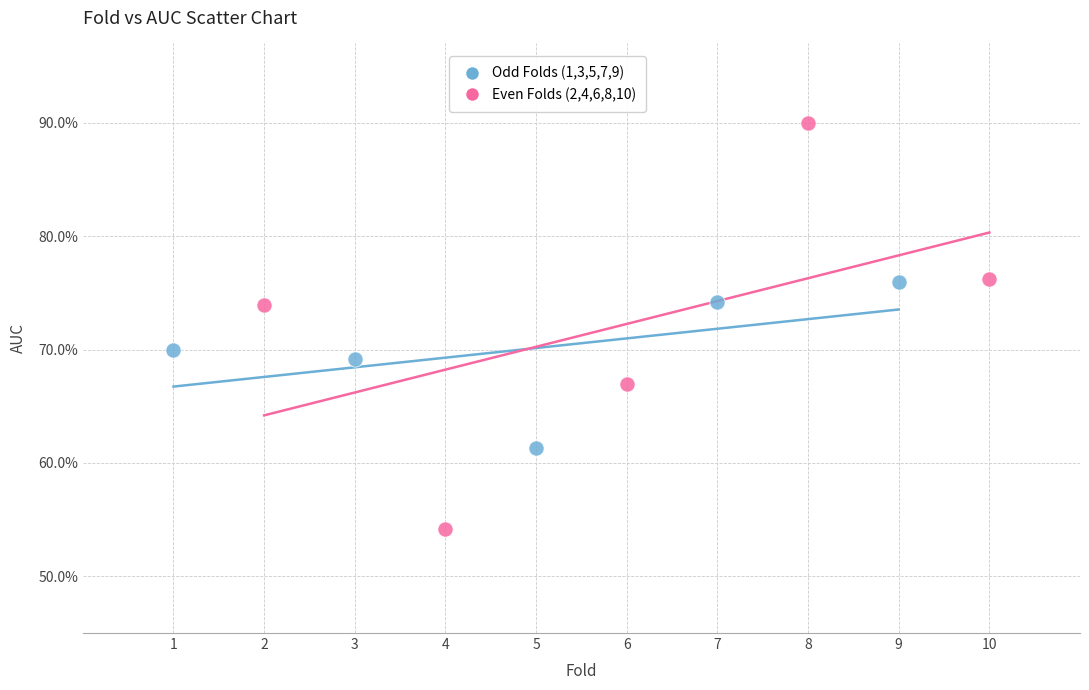

What are all the series names shown in the legend?

Odd Folds (1,3,5,7,9), Even Folds (2,4,6,8,10)